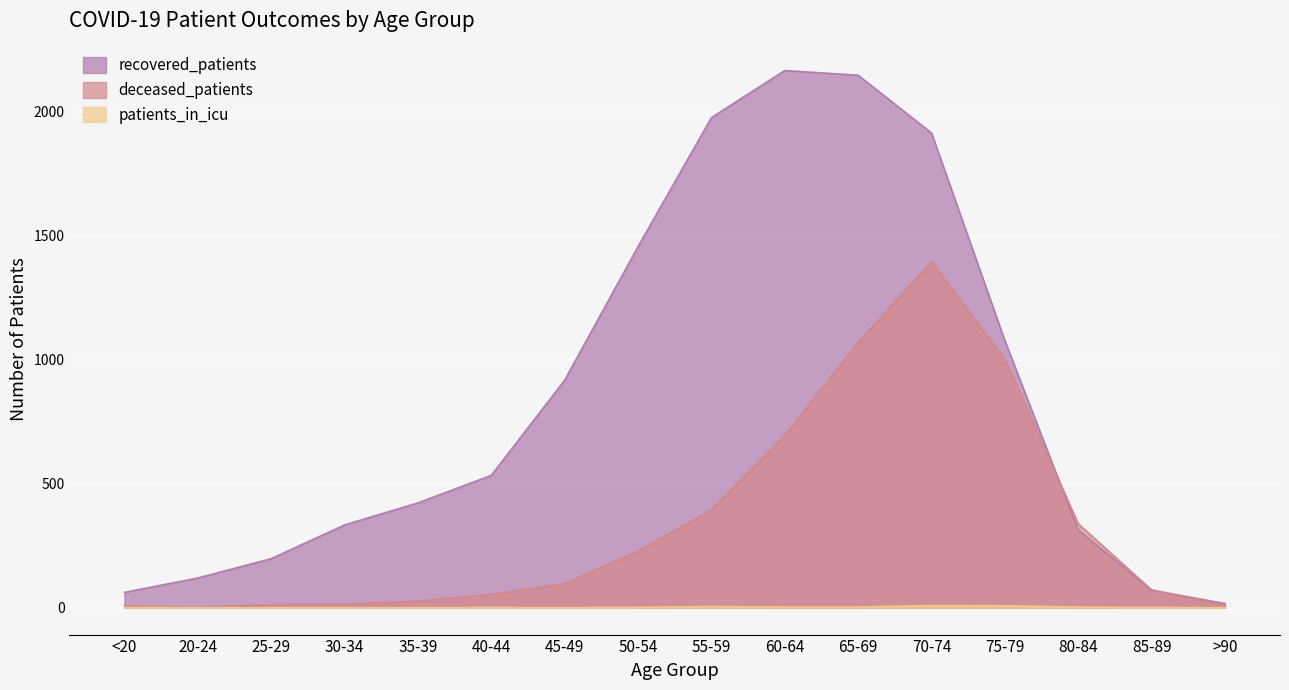

The deceased_patients series shows 109 at 85-89. True or false?

False